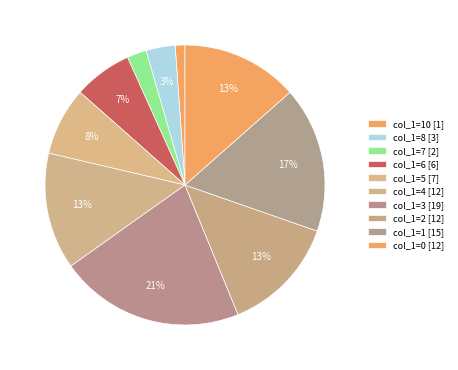

Is there a majority slice in this chart?

No